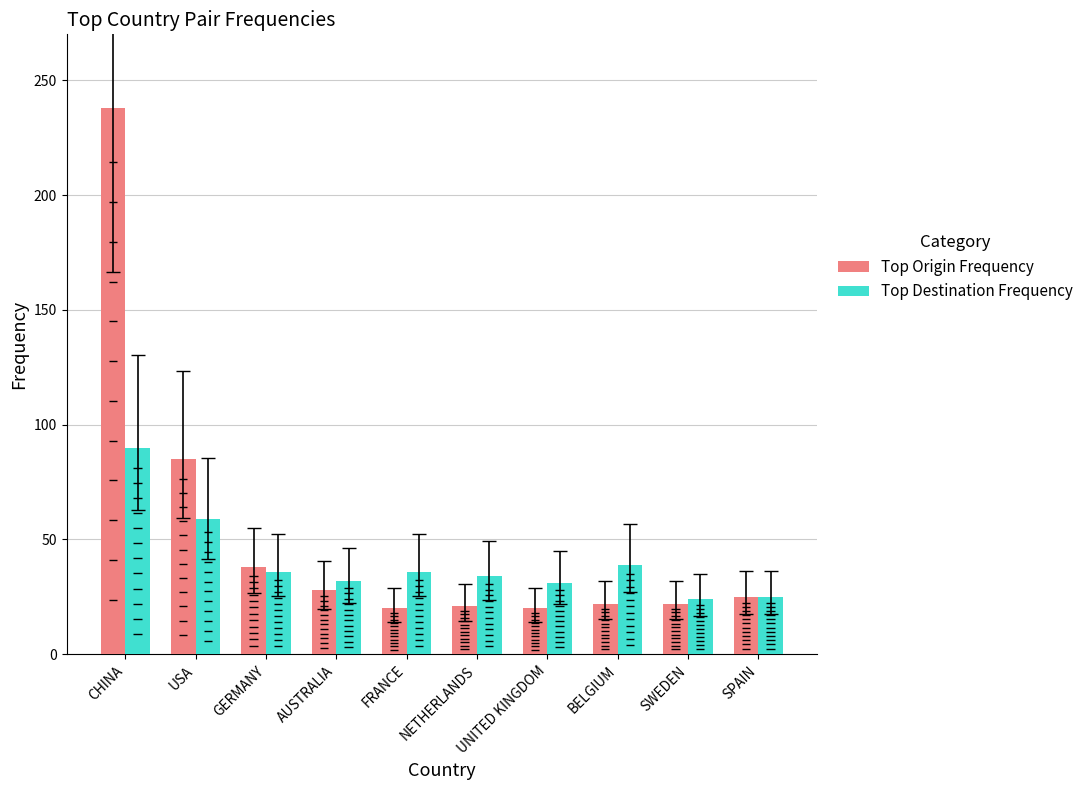

Which series has the largest range (max minus min)?

Top Origin Frequency